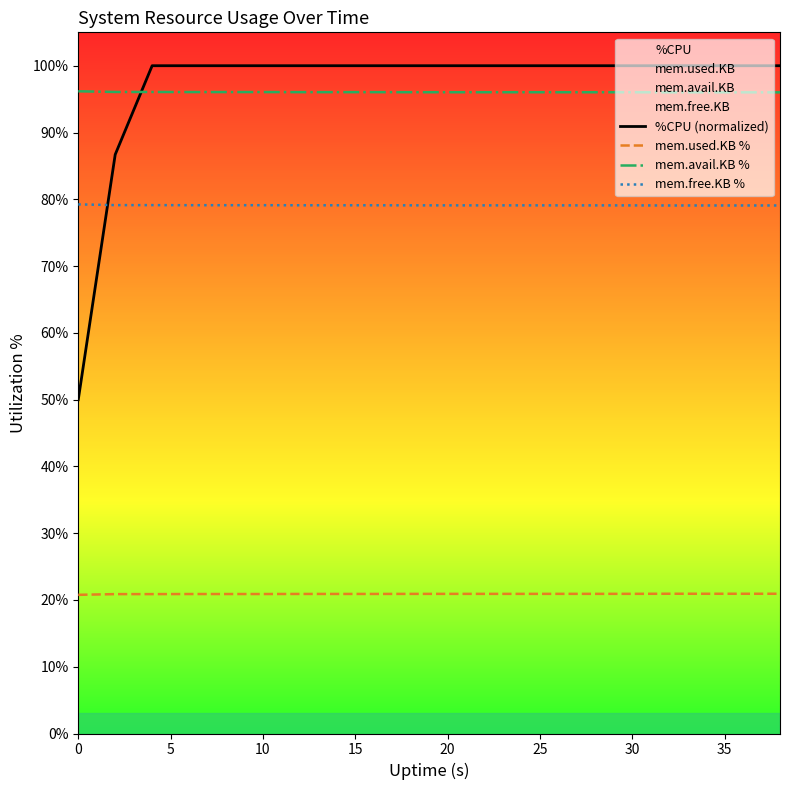

True or false: mem.used.KB % and %CPU (normalized) cross at least once.

False